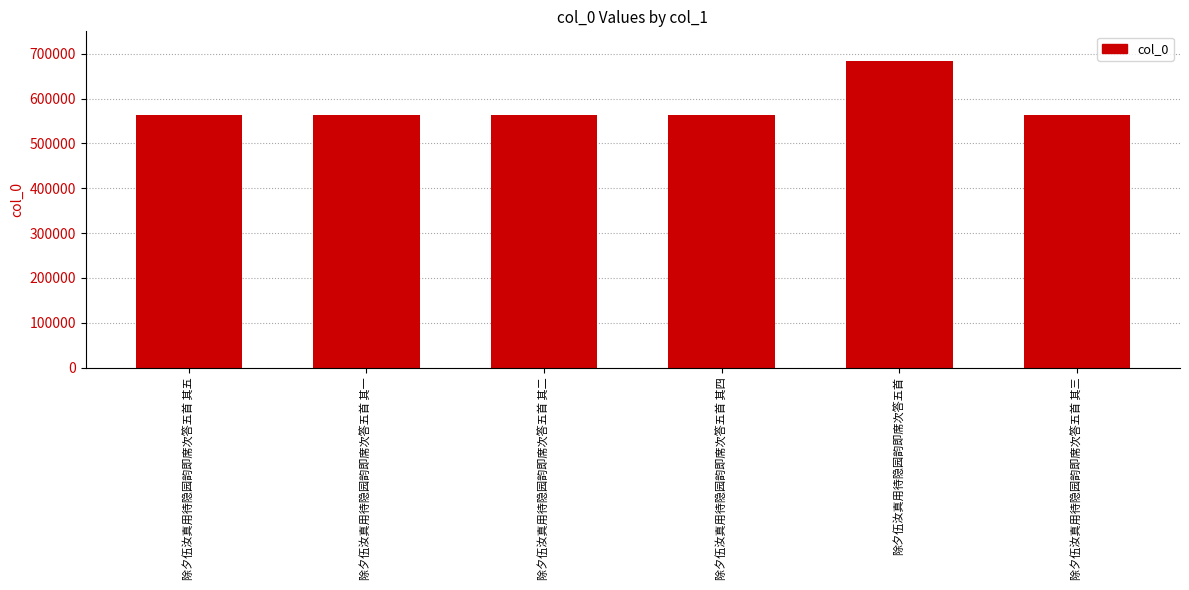

Count the number of data series in this chart.

1